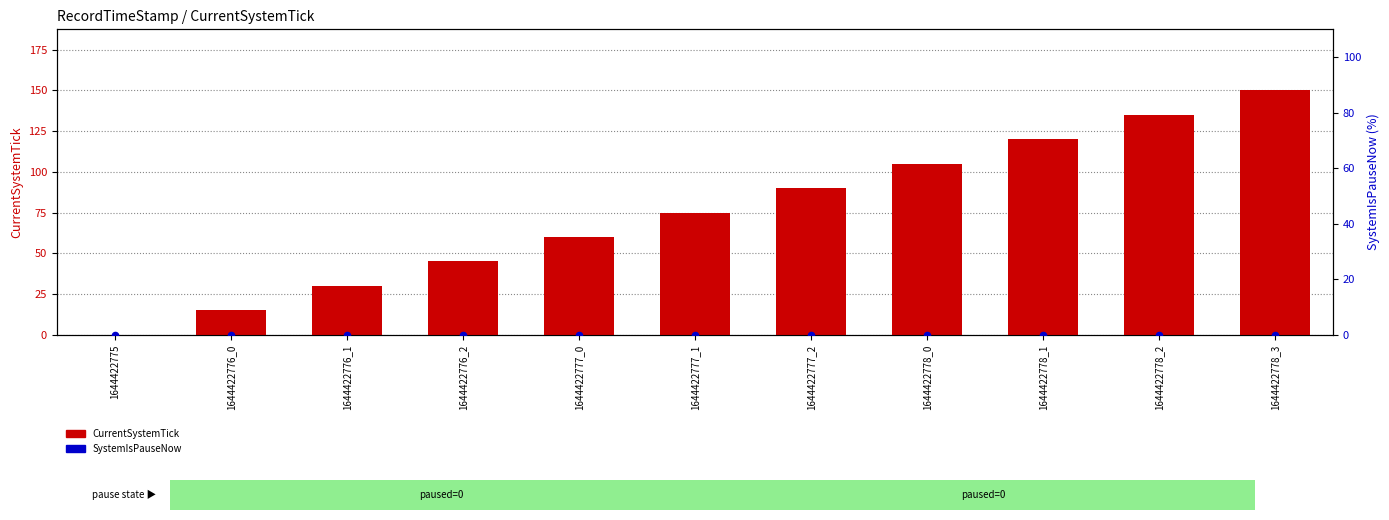

Which series reaches the maximum Y coordinate?

CurrentSystemTick